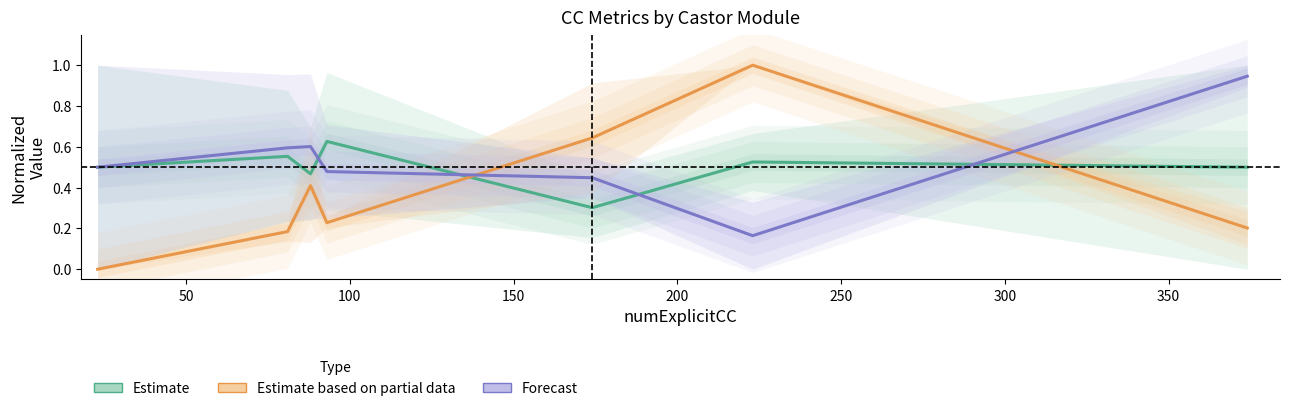

How many Estimate (partial) values are between 0 and 1?

7